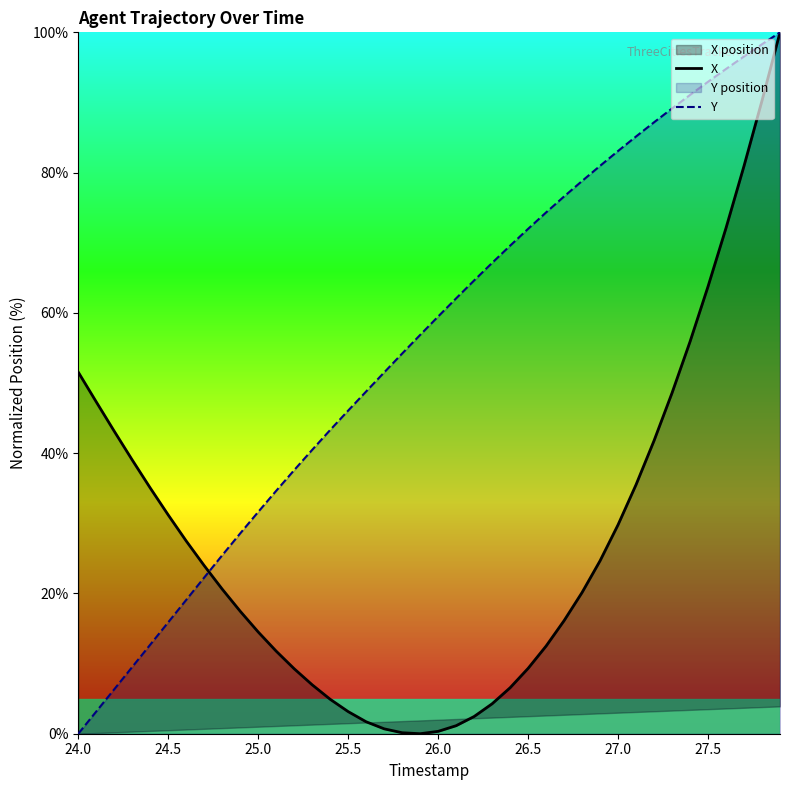

True or false: Y has a value of 31.6 at 25.0.

True